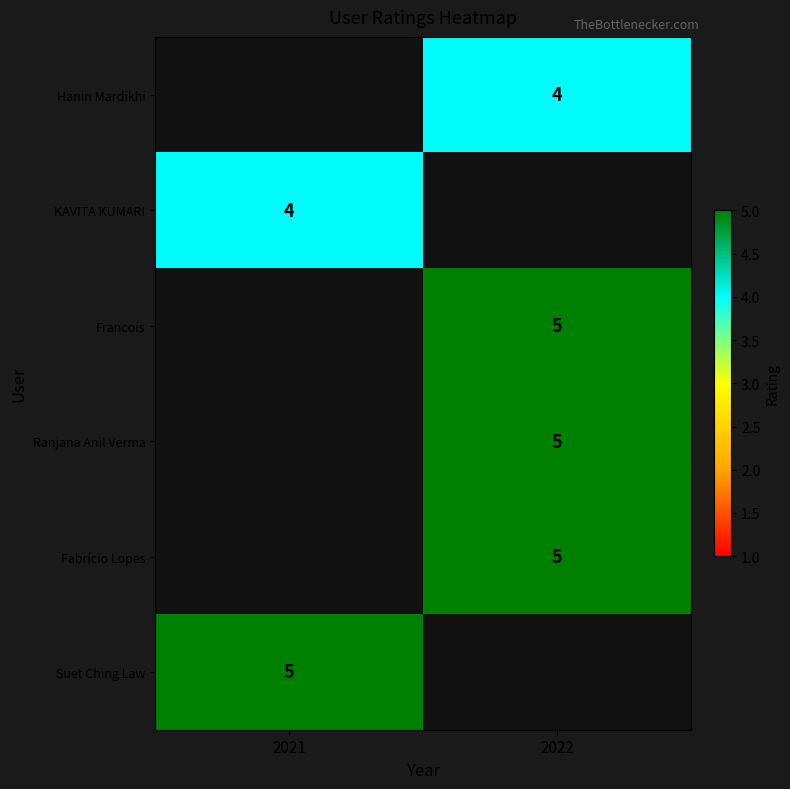

Is it true that Hanin Mardikhi equals 6 at 2022?

False